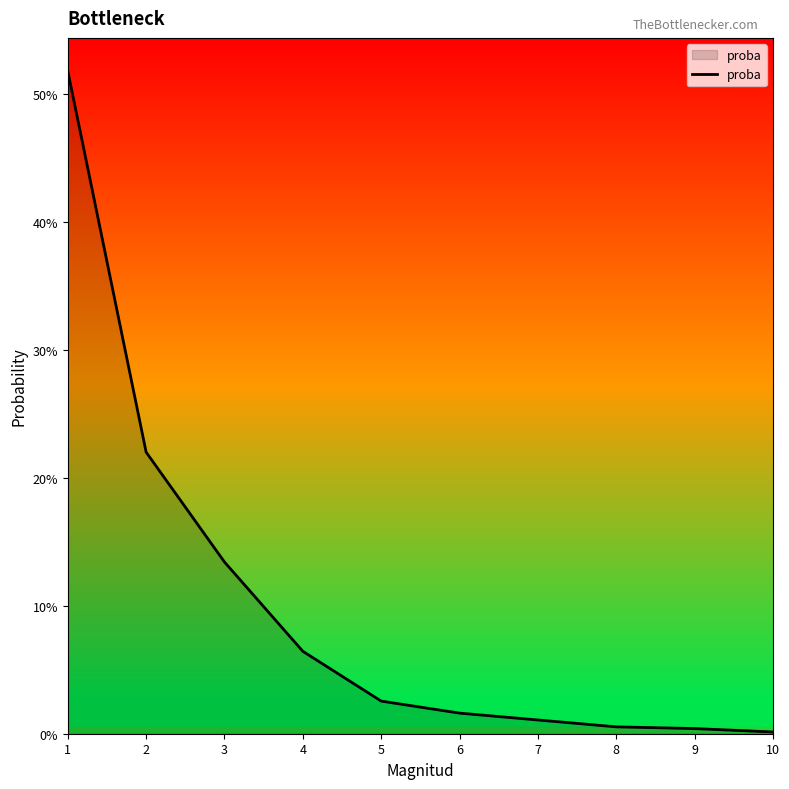

Which label corresponds to the smallest value in the chart?

10